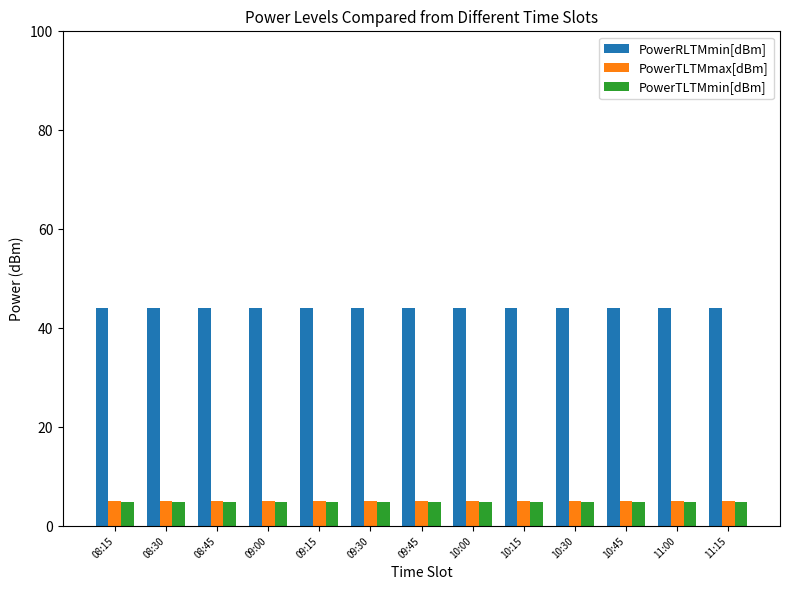

What is the approximate value of PowerTLTMmin[dBm] at 09:30?

4.8